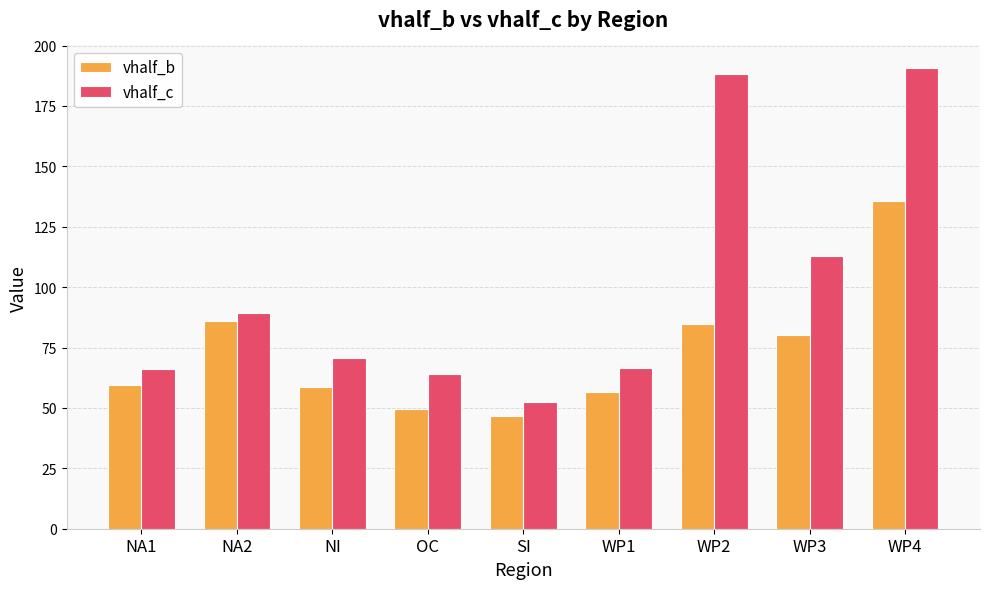

What are all the series names shown in the legend?

vhalf_b, vhalf_c